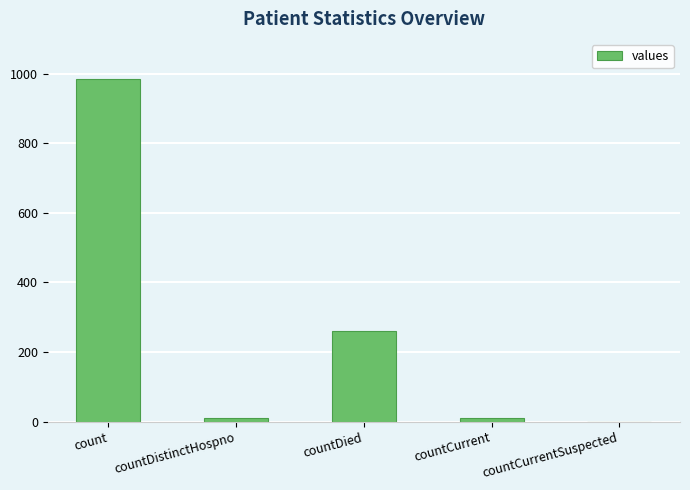

What is the maximum value shown in the chart?

985